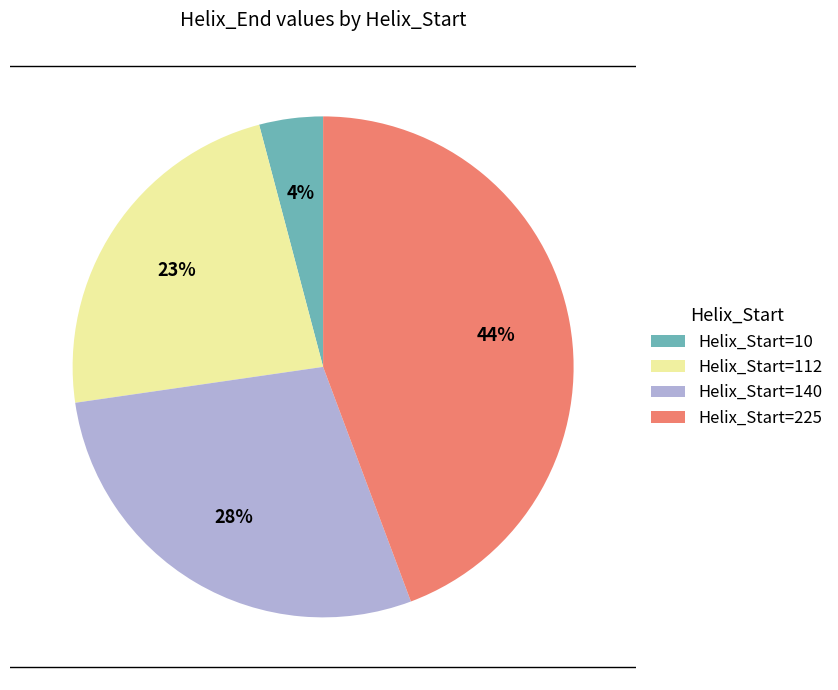

Combined, do Helix_Start=225 and Helix_Start=10 account for over 50%?

No